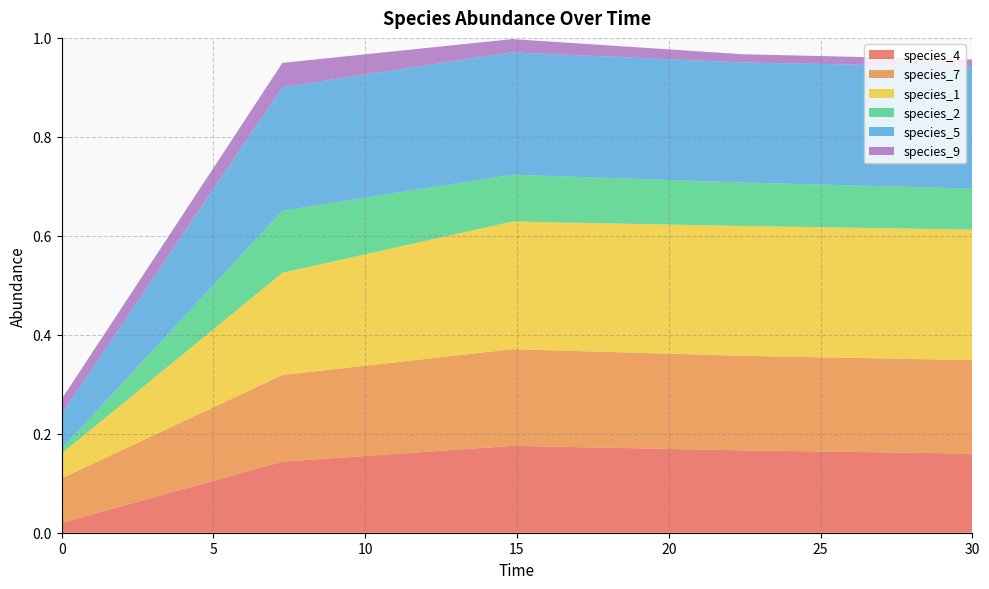

Reading left to right, what are all the values shown in this chart?

species_4: 0.0=0.0	7.272727272727273=0.1	14.84848484848485=0.2	22.424242424242426=0.2	30.0=0.2
species_7: 0.0=0.1	7.272727272727273=0.2	14.84848484848485=0.2	22.424242424242426=0.2	30.0=0.2
species_1: 0.0=0.1	7.272727272727273=0.2	14.84848484848485=0.3	22.424242424242426=0.3	30.0=0.3
species_2: 0.0=0.0	7.272727272727273=0.1	14.84848484848485=0.1	22.424242424242426=0.1	30.0=0.1
species_5: 0.0=0.1	7.272727272727273=0.3	14.84848484848485=0.2	22.424242424242426=0.2	30.0=0.2
species_9: 0.0=0.0	7.272727272727273=0.0	14.84848484848485=0.0	22.424242424242426=0.0	30.0=0.0